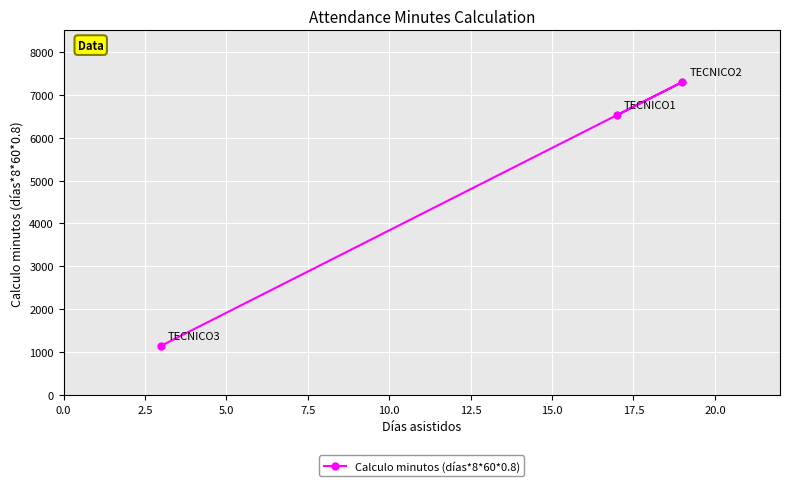

What is the difference between the maximum and minimum values?

6144